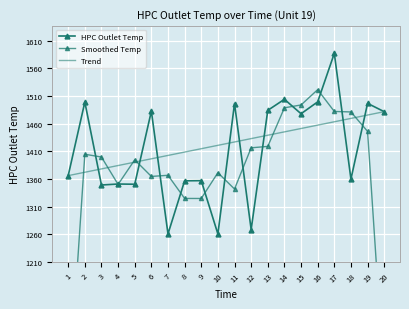

Which series changed the most between 2 and 20?

Smoothed Temp